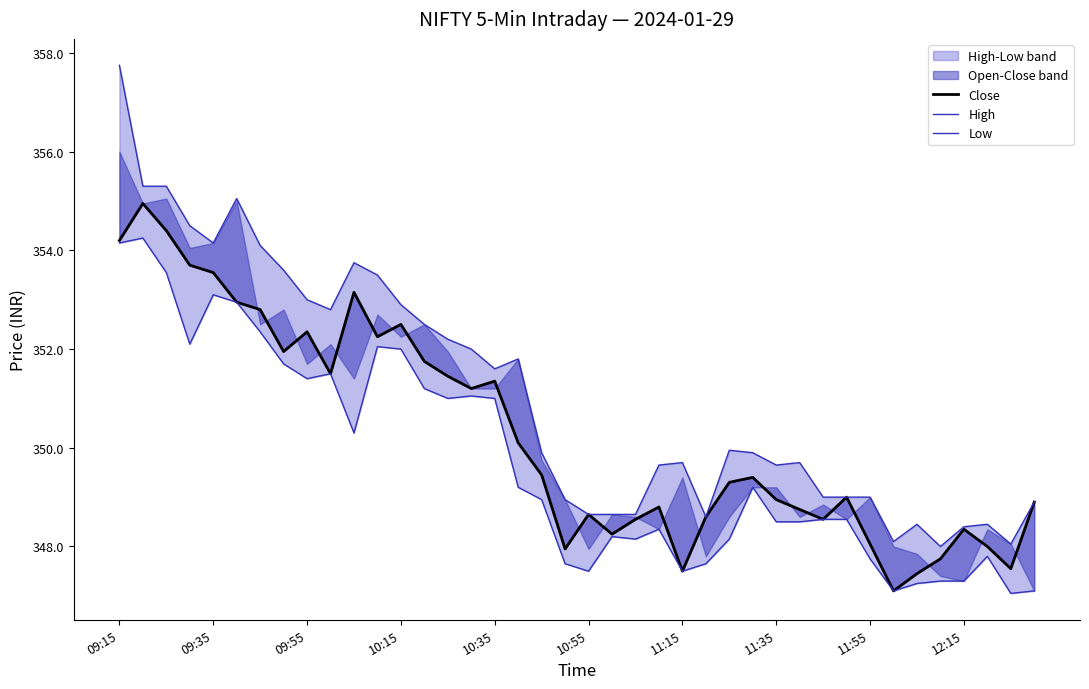

Which has a higher value, 09:55 or 24?

09:55